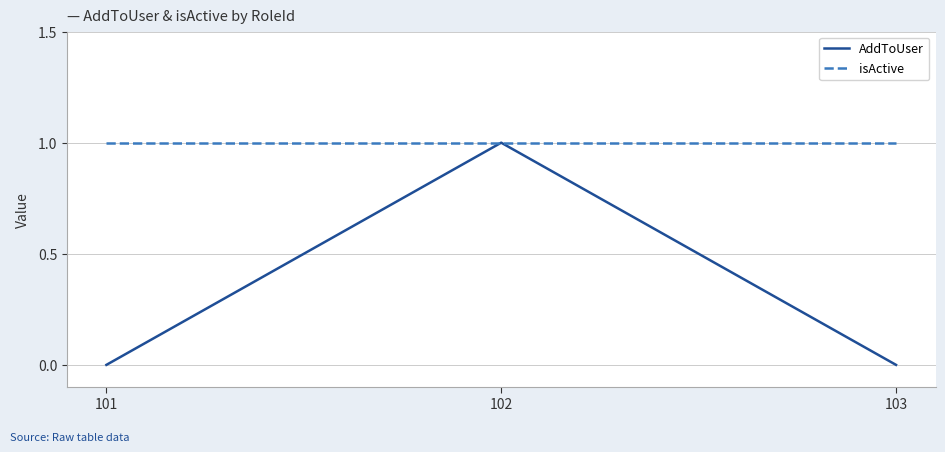

Is it true that isActive equals 0 at 103?

False